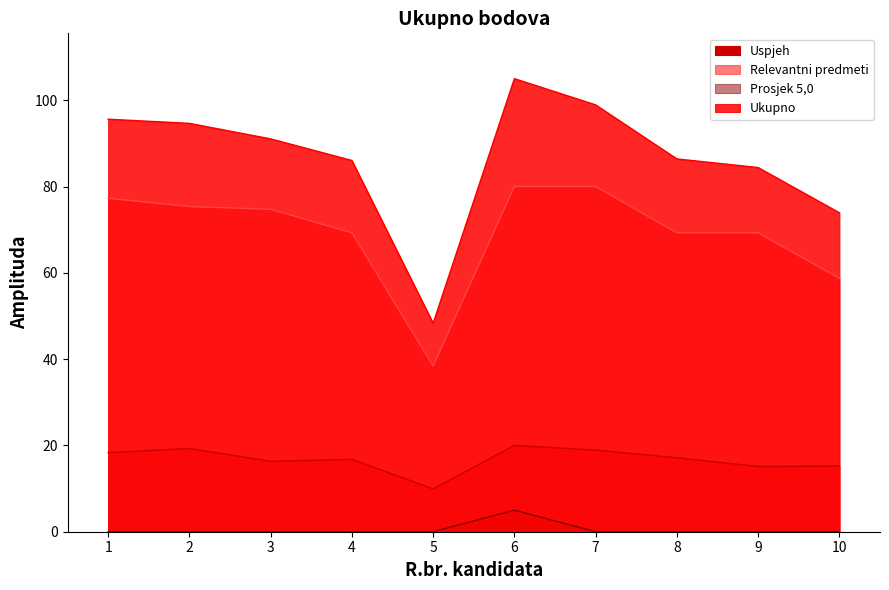

What is the approximate value of Ukupno at 3?

91.0